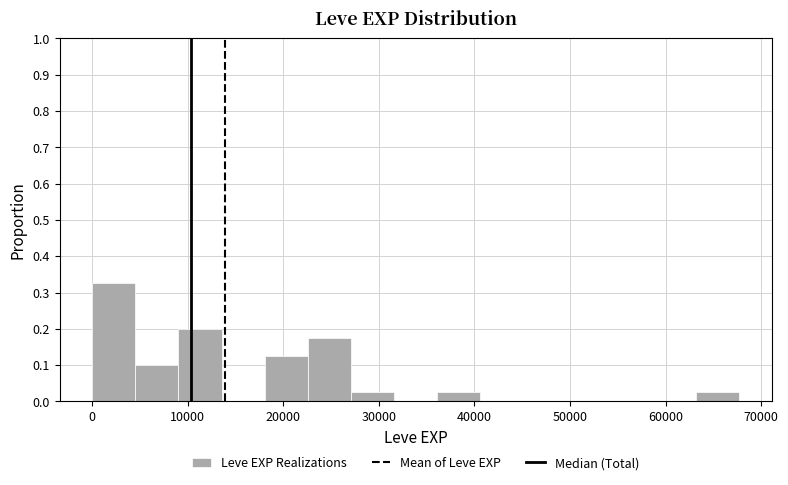

Over which range of the x-axis is the bar tallest?

0 to 5000